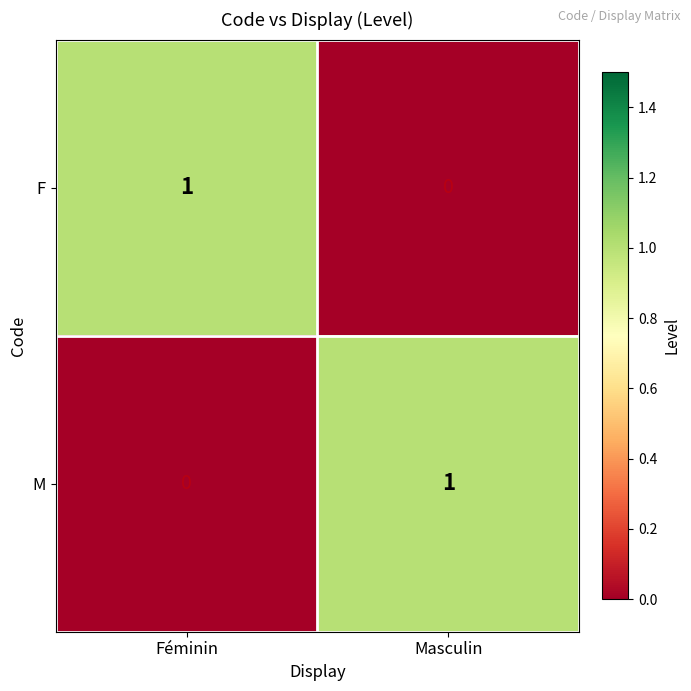

What is the approximate value of M at Masculin?

1